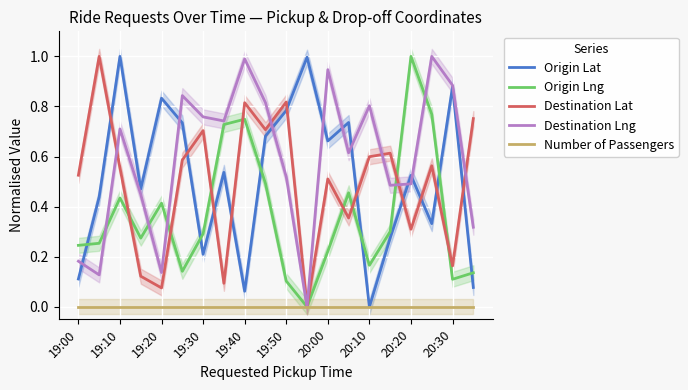

What is the maximum value for Destination Lng?

1.0